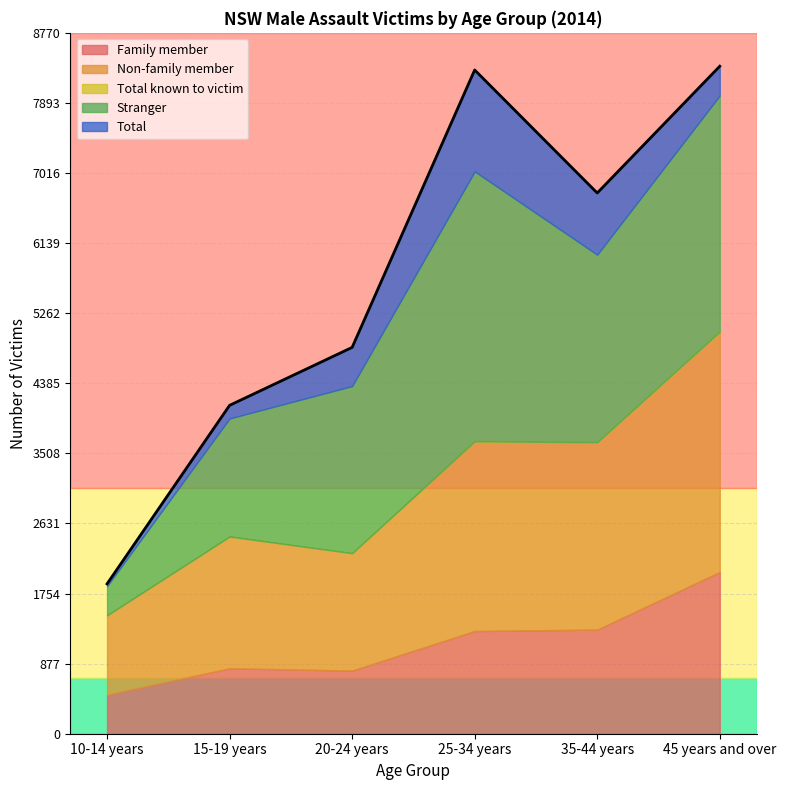

True or false: Total and Total known to victim cross at least once.

False